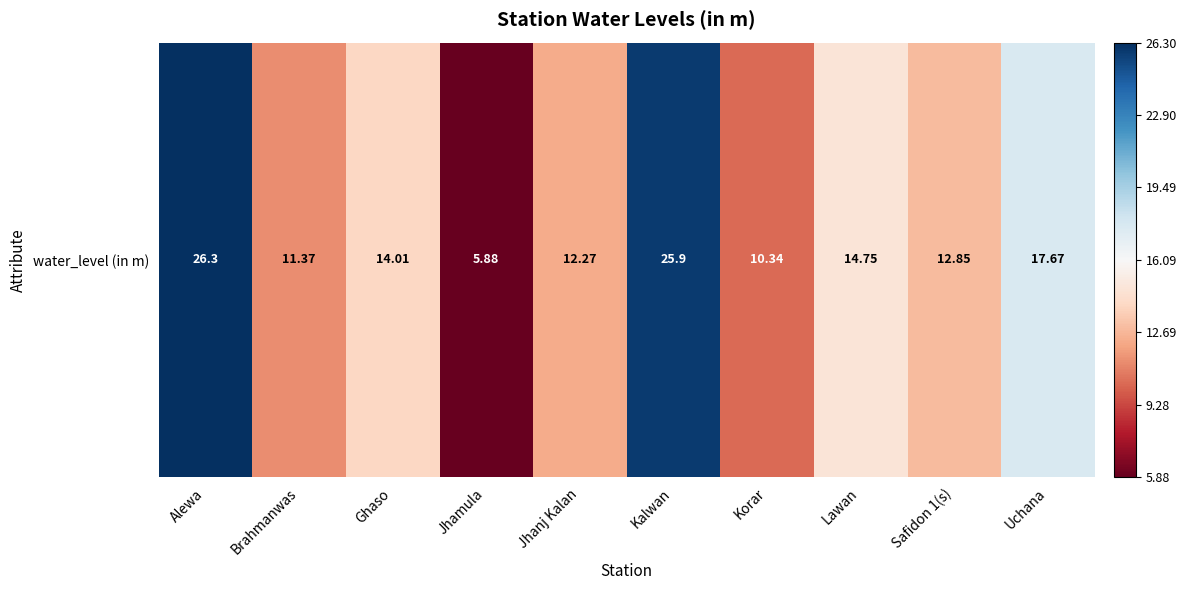

What is the difference between the maximum and minimum values?

20.4